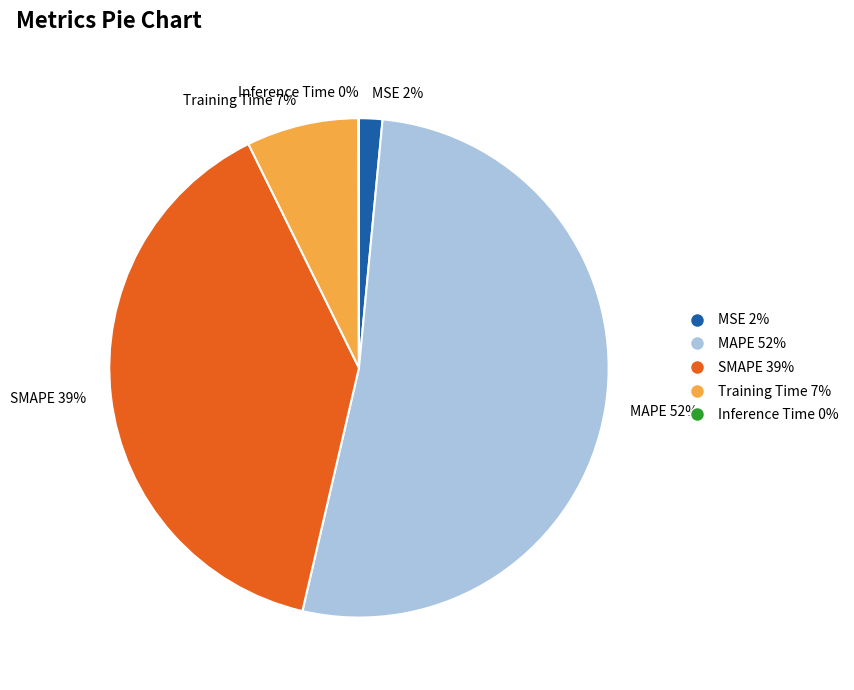

To the nearest percent, what is the difference between the SMAPE and Training Time slice percentages?

32%